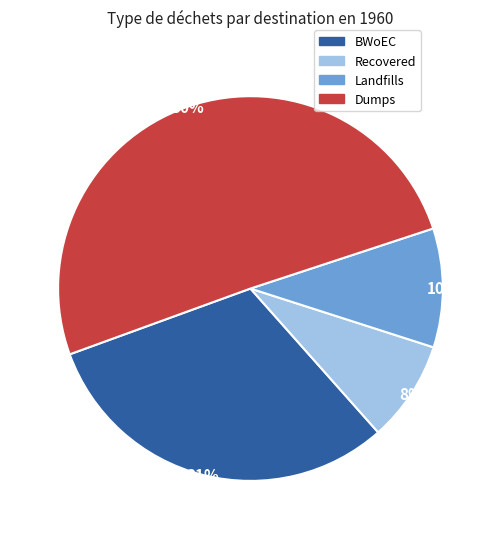

To the nearest percent, what is the average slice percentage?

25%